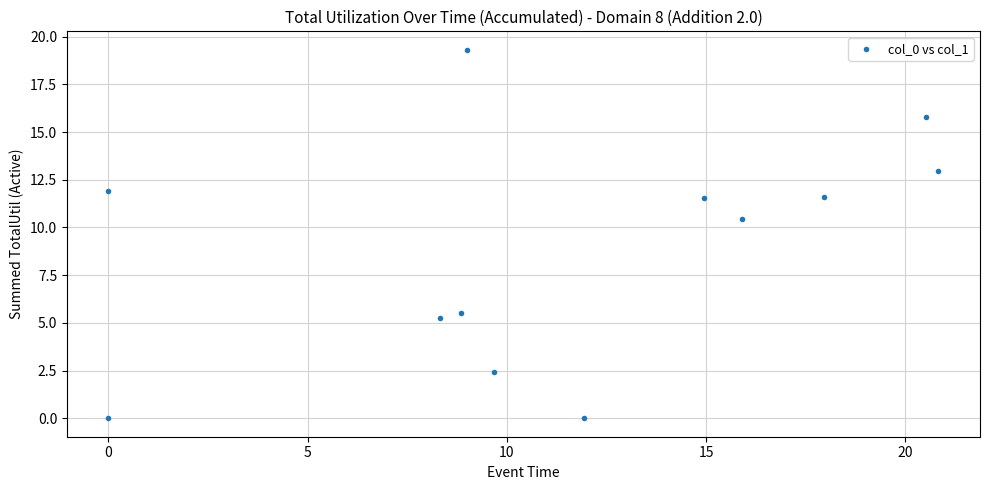

What is the range of X values (max minus min)?

20.8